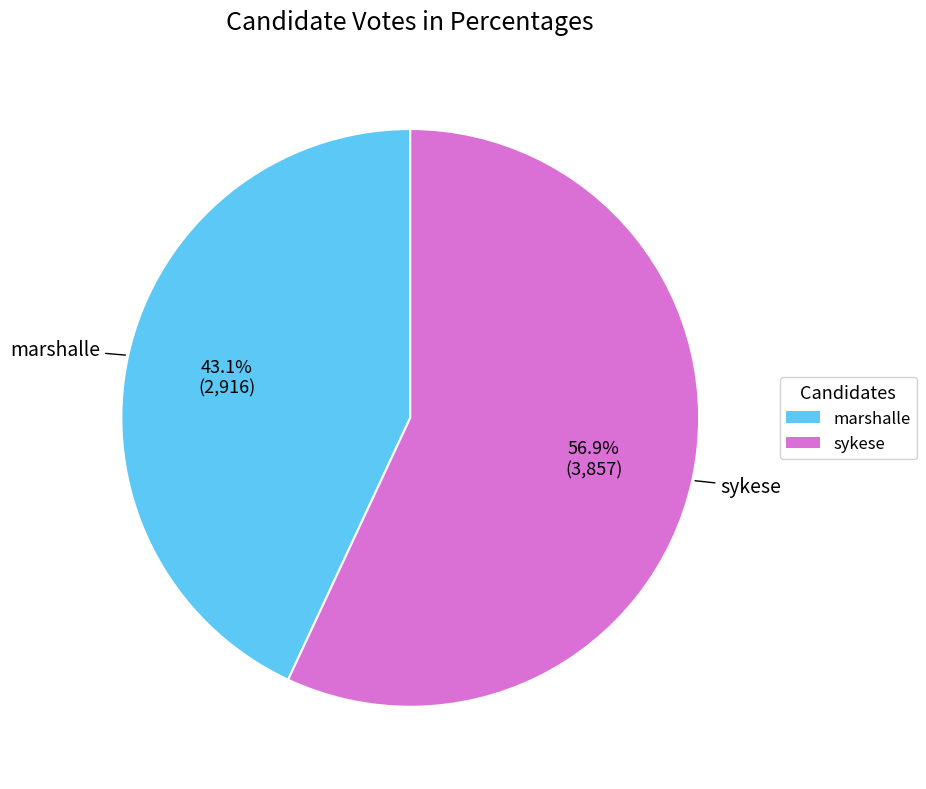

What is the largest slice in the pie chart?

sykese